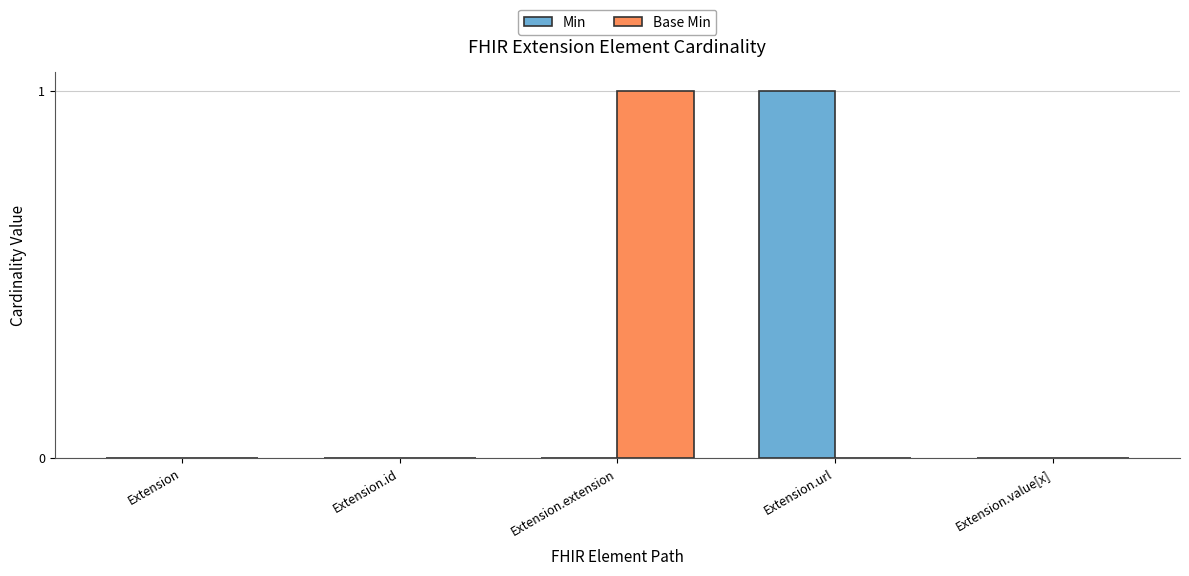

How many groups of bars are there?

5